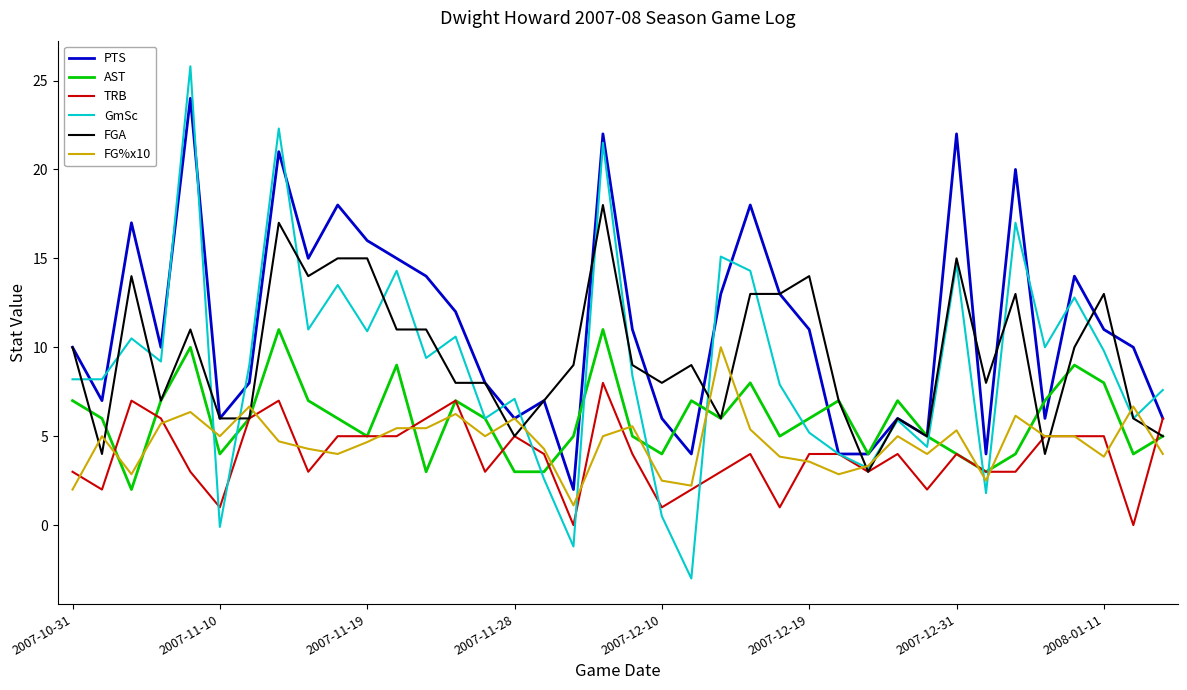

What is the average value of the FGA series?

9.6